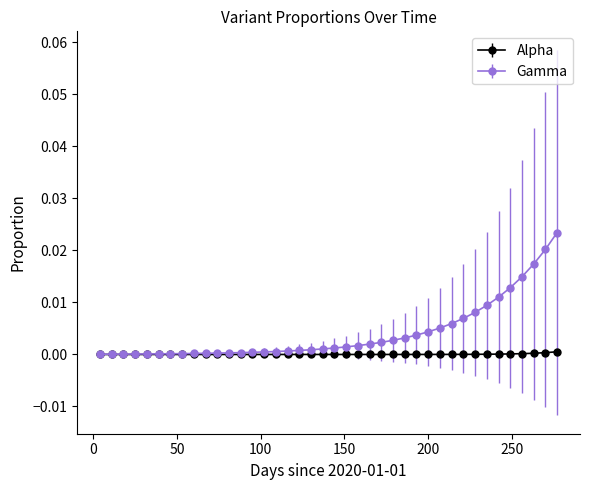

Which series has the widest spread of values?

Gamma